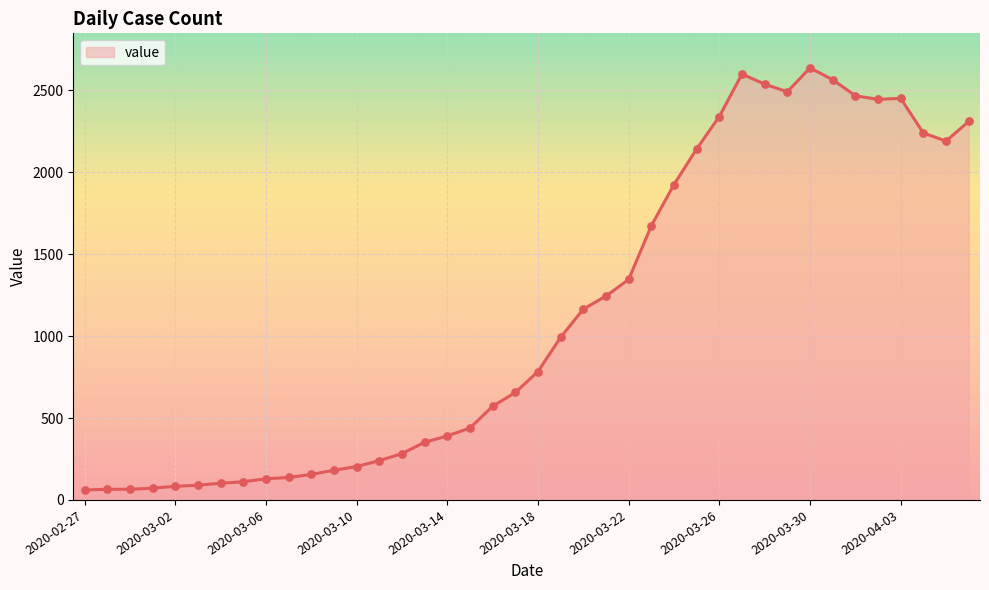

What is the smallest value displayed?

61